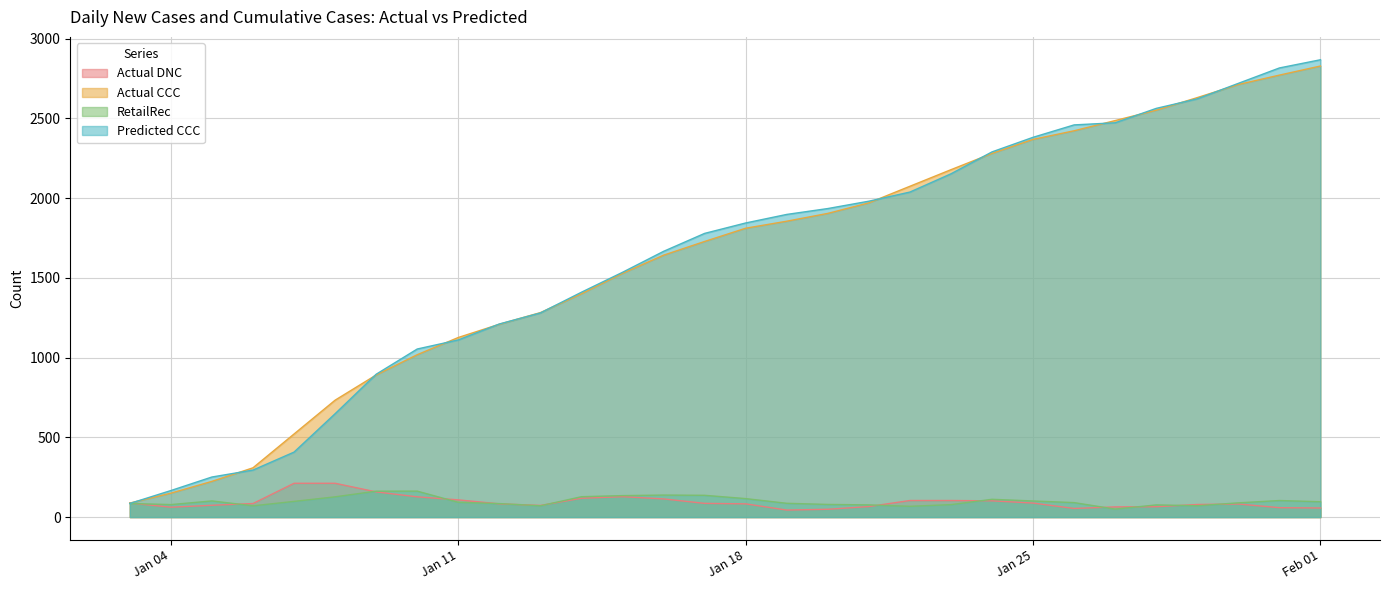

How many distinct data groups are displayed?

4